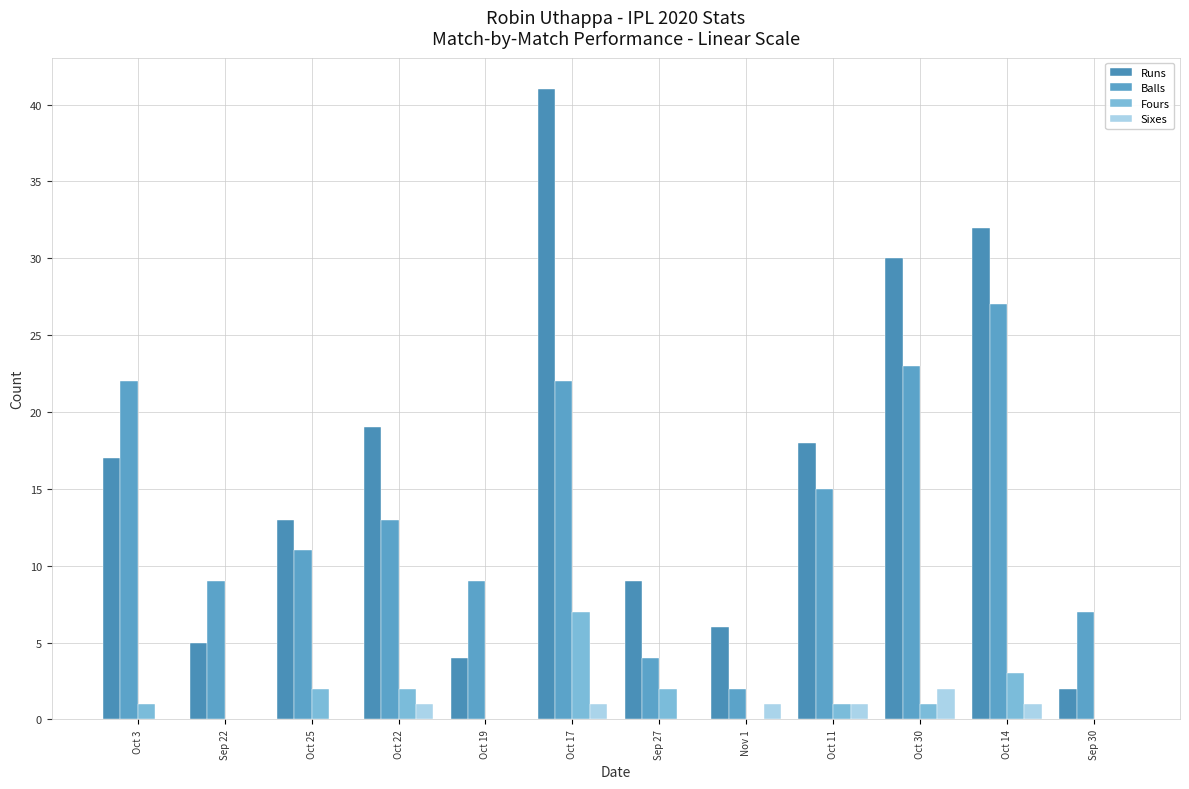

Reading left to right, list all the values displayed in this chart.

Runs: Oct 3=17	Sep 22=5	Oct 25=13	Oct 22=19	Oct 19=4	Oct 17=41	Sep 27=9	Nov 1=6	Oct 11=18	Oct 30=30	Oct 14=32	Sep 30=2
Balls: Oct 3=22	Sep 22=9	Oct 25=11	Oct 22=13	Oct 19=9	Oct 17=22	Sep 27=4	Nov 1=2	Oct 11=15	Oct 30=23	Oct 14=27	Sep 30=7
Fours: Oct 3=1	Sep 22=0	Oct 25=2	Oct 22=2	Oct 19=0	Oct 17=7	Sep 27=2	Nov 1=0	Oct 11=1	Oct 30=1	Oct 14=3	Sep 30=0
Sixes: Oct 3=0	Sep 22=0	Oct 25=0	Oct 22=1	Oct 19=0	Oct 17=1	Sep 27=0	Nov 1=1	Oct 11=1	Oct 30=2	Oct 14=1	Sep 30=0